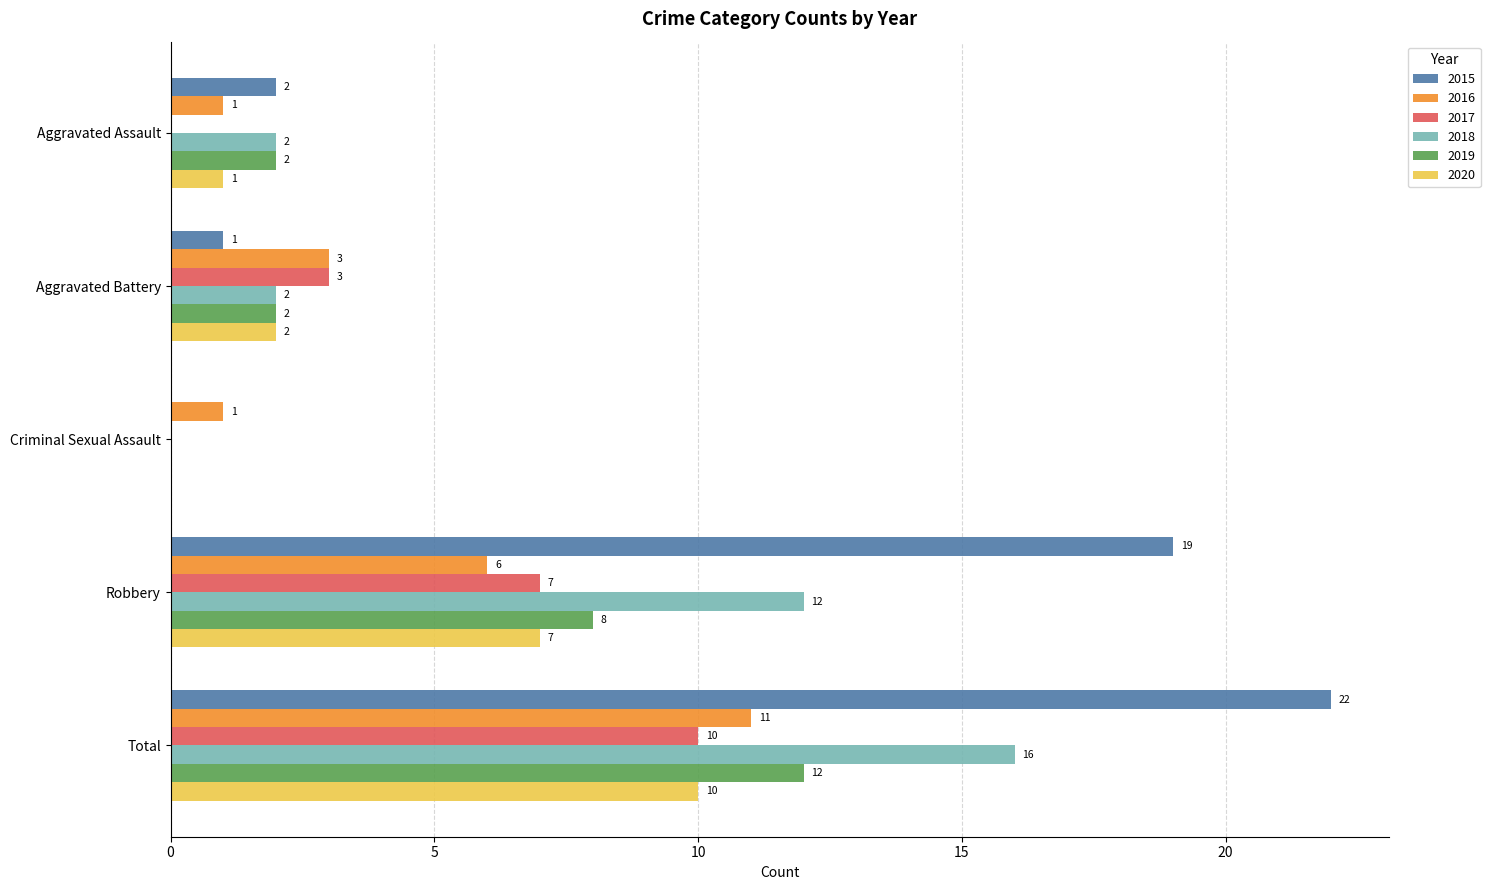

What is the total value across all series at Total?

81